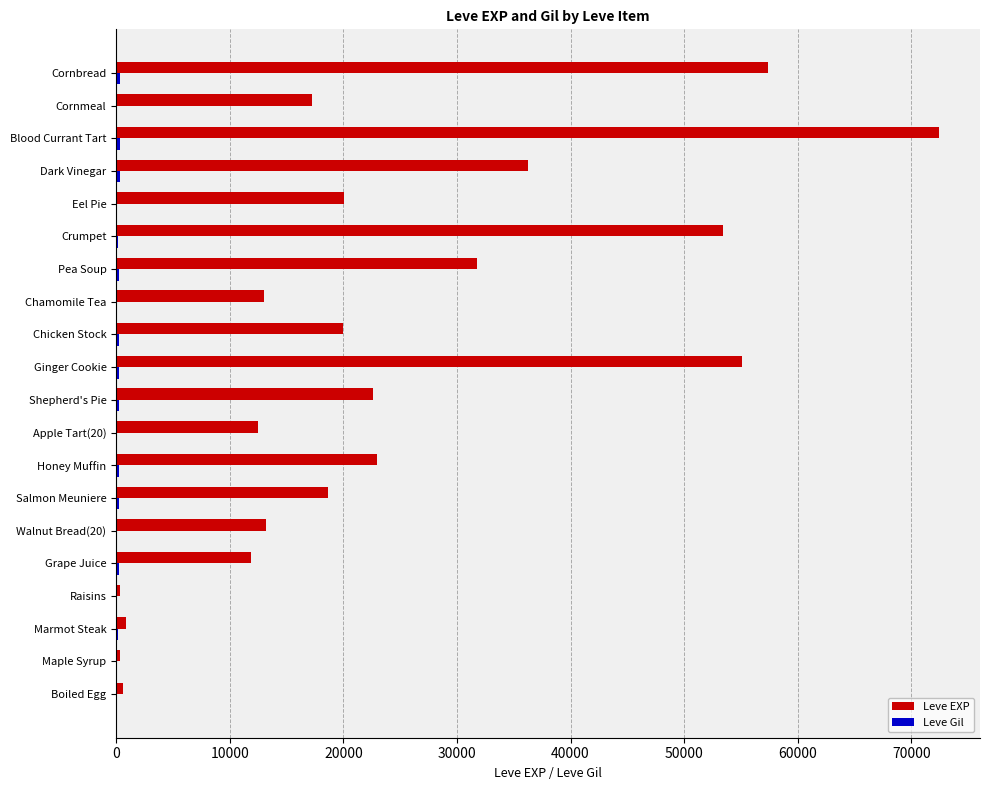

Which series changed the most between Eel Pie and Cornbread?

Leve EXP